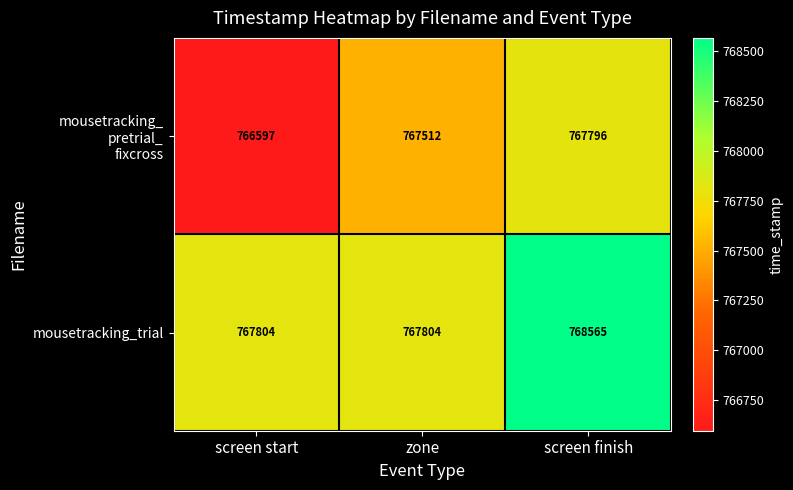

Count the mousetracking_trial values in the range 767804 to 768565.

3